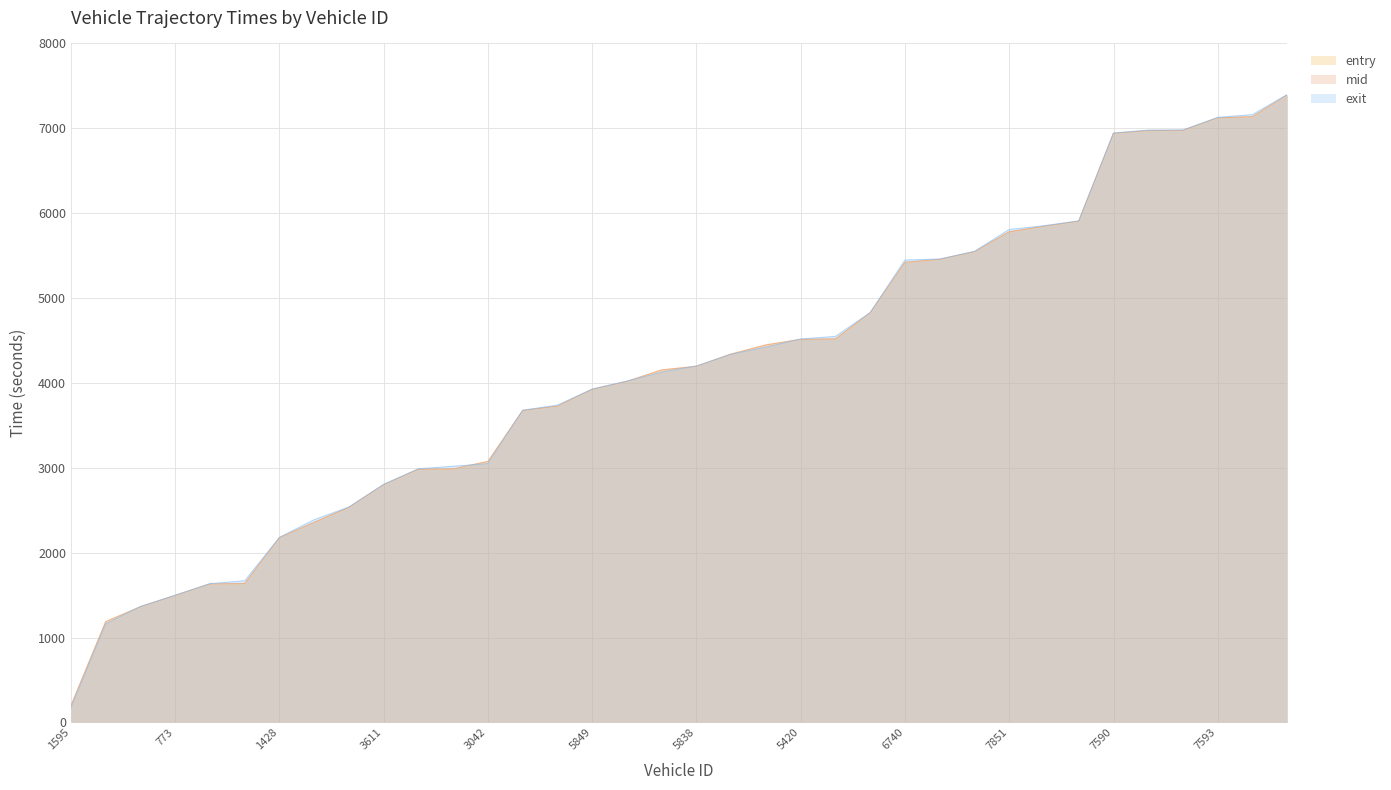

Which series has the widest spread of values?

exit